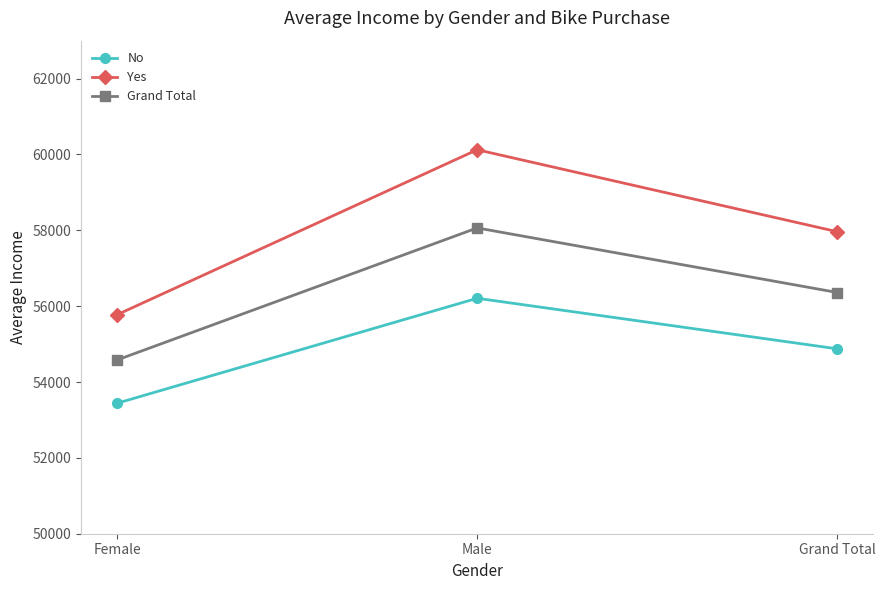

Reading left to right, list all the values displayed in this chart.

No: 53440.0	56208.2	54874.8
Yes: 55774.1	60124.0	57962.6
Grand Total: 54580.8	58062.6	56360.0